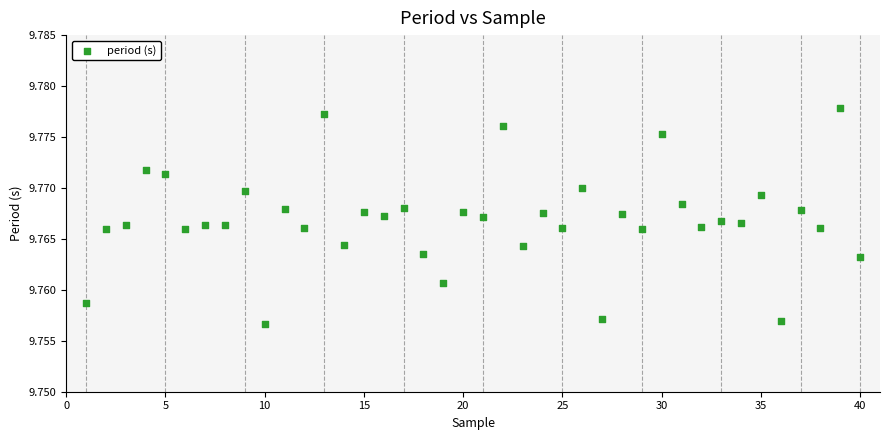

What is the range of X values (max minus min)?

39.0